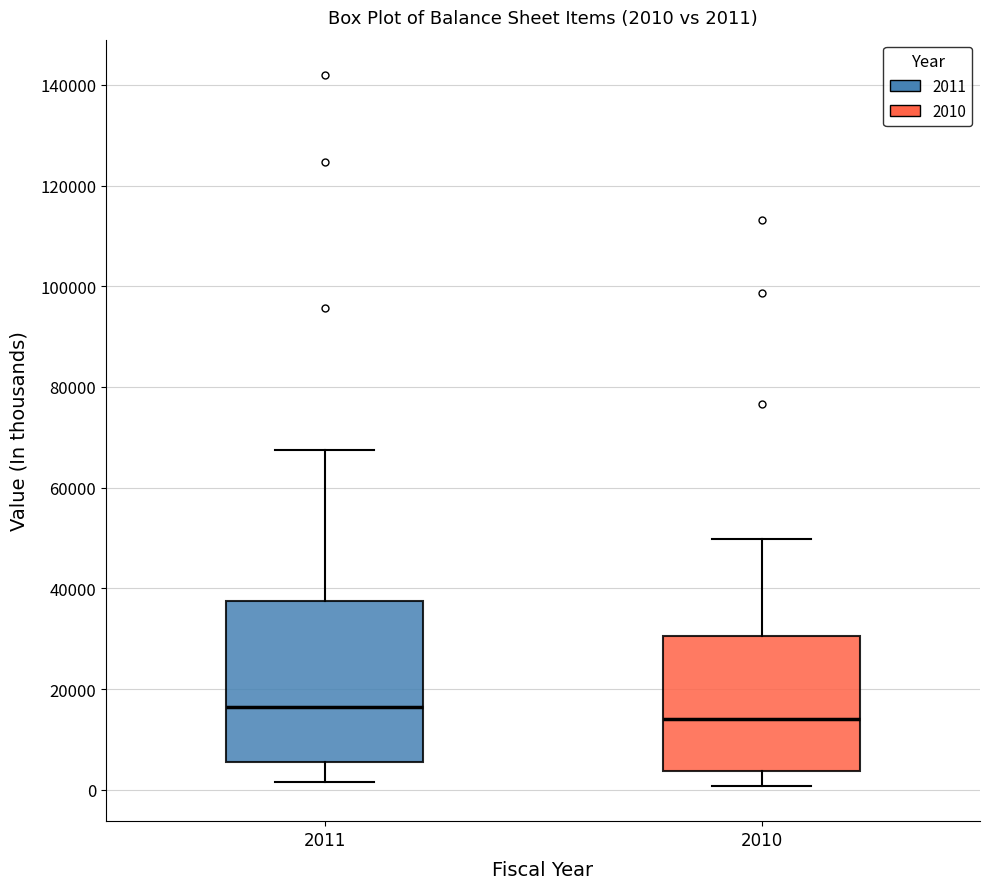

Which box's median line is the lowest?

2010